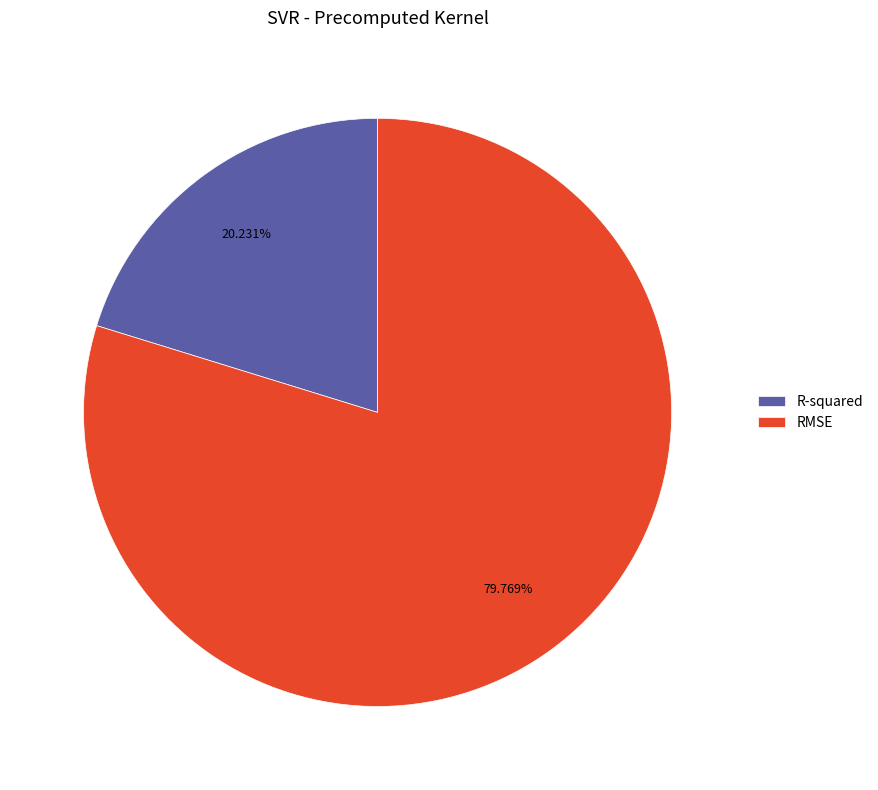

Rank the categories by value from highest to lowest.

RMSE, R-squared